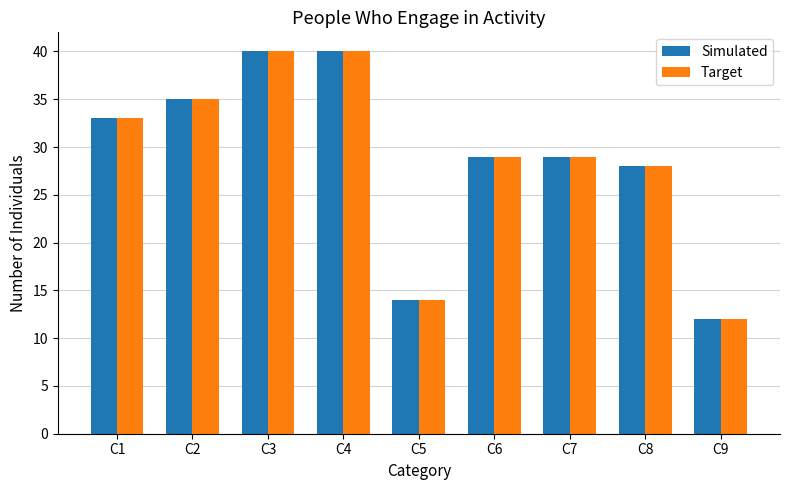

Reading left to right, extract all data points from this chart.

Simulated: C1=33	C2=35	C3=40	C4=40	C5=14	C6=29	C7=29	C8=28	C9=12
Target: C1=33	C2=35	C3=40	C4=40	C5=14	C6=29	C7=29	C8=28	C9=12